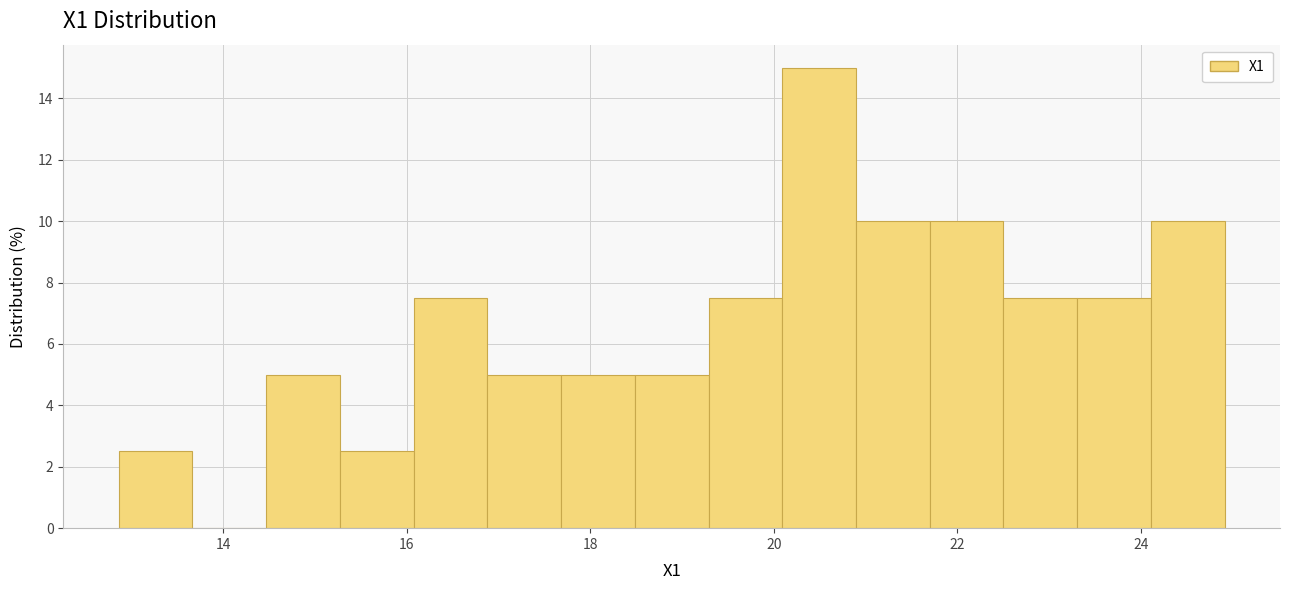

Reading left to right, list every bar in this chart as the range it spans on the x-axis followed by its height. Neither the bar edges nor the heights are printed on the chart, so give them approximately, as read against the axes.

12.8 to 13.6: 2.6
13.6 to 14.4: 0
14.4 to 15.2: 5.0
15.2 to 16.0: 2.6
16.0 to 16.8: 7.6
16.8 to 17.6: 5.0
17.6 to 18.4: 5.0
18.4 to 19.2: 5.0
19.2 to 20.0: 7.6
20.0 to 20.8: 15.0
20.8 to 21.6: 10.0
21.6 to 22.6: 10.0
22.6 to 23.4: 7.6
23.4 to 24.2: 7.6
24.2 to 25.0: 10.0